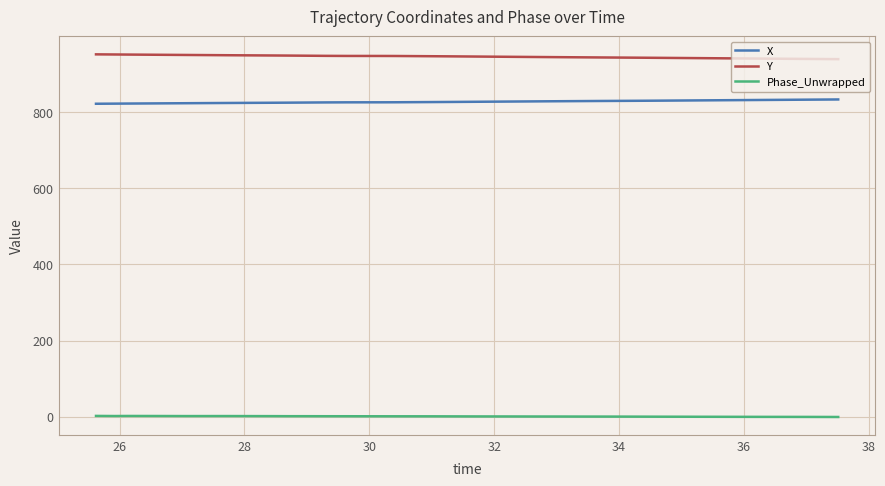

True or false: Y and X intersect in this chart.

False